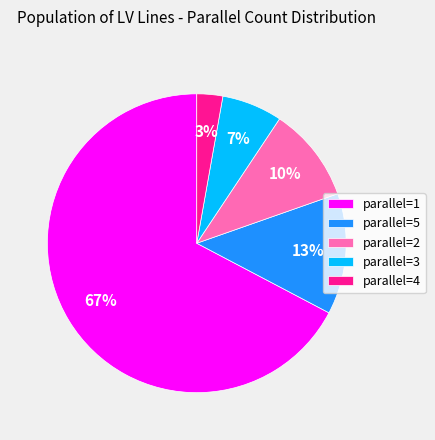

Do parallel=1 and parallel=4 together represent more than half of the pie?

Yes